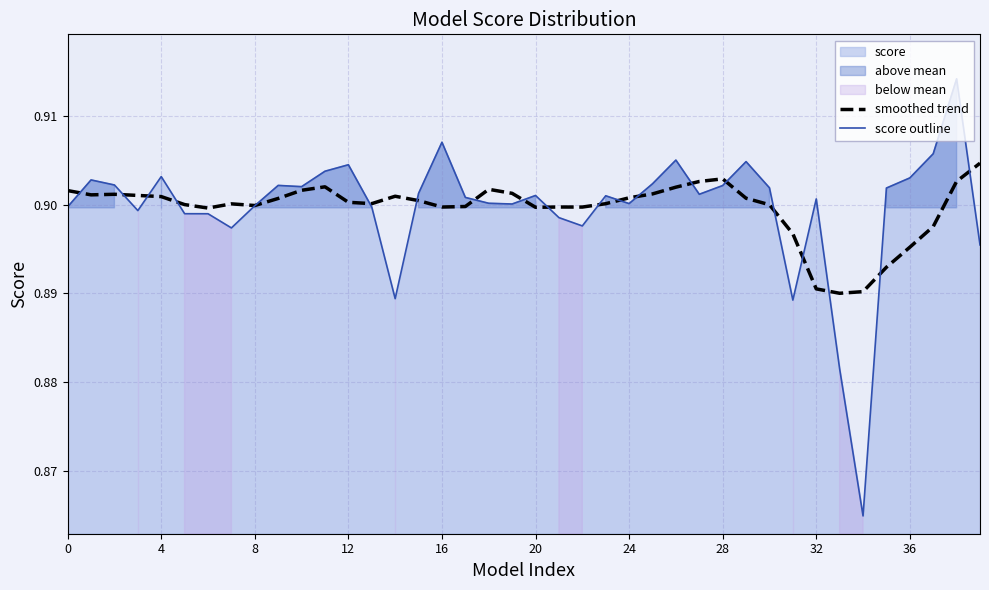

What is the minimum value shown in the chart?

0.9